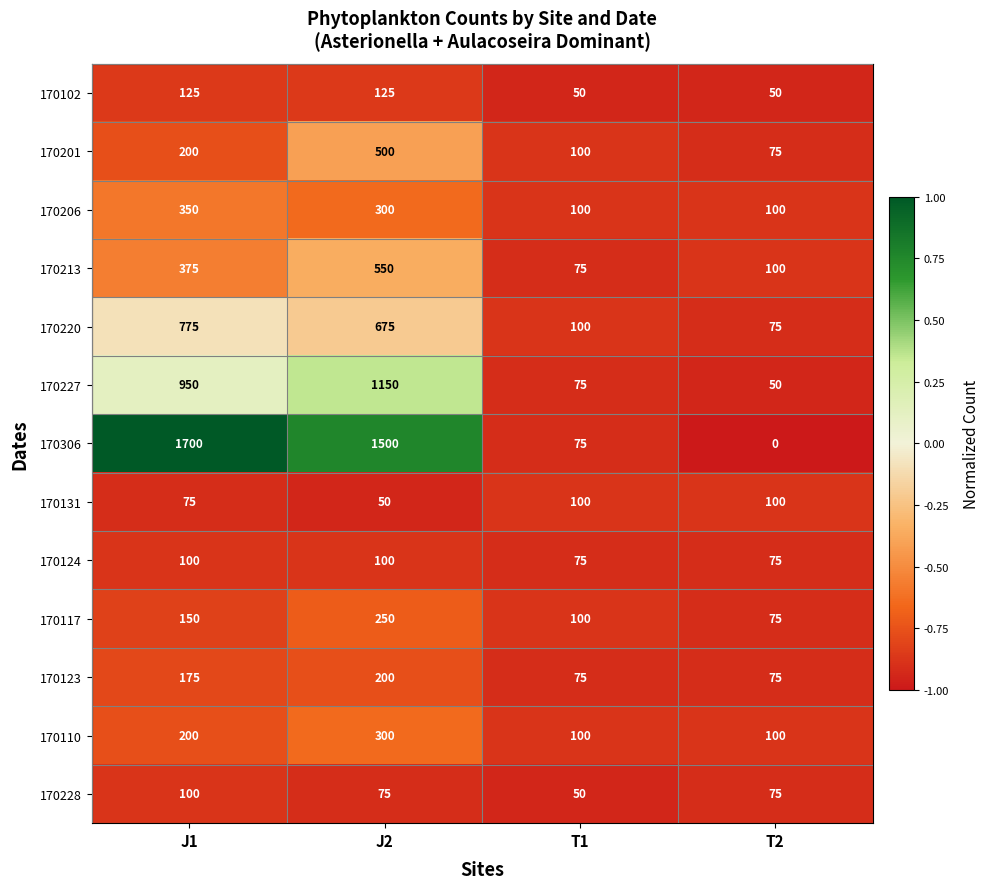

At which label does 170220 reach its minimum?

T2